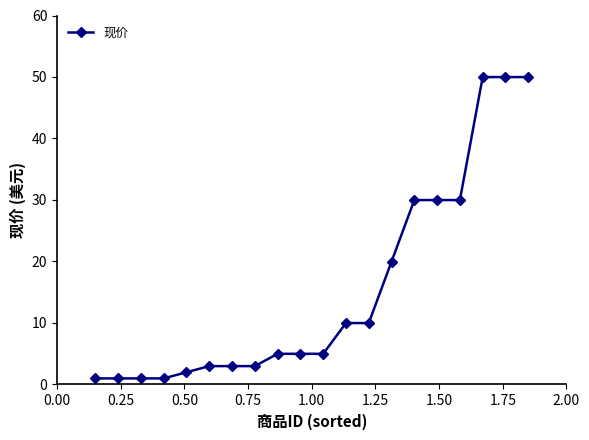

Reading left to right, extract all data points from this chart.

1.0	1.0	1.0	1.0	2.0	3.0	3.0	3.0	5.0	5.0	5.0	10.0	10.0	20.0	30.0	30.0	30.0	50.0	50.0	50.0